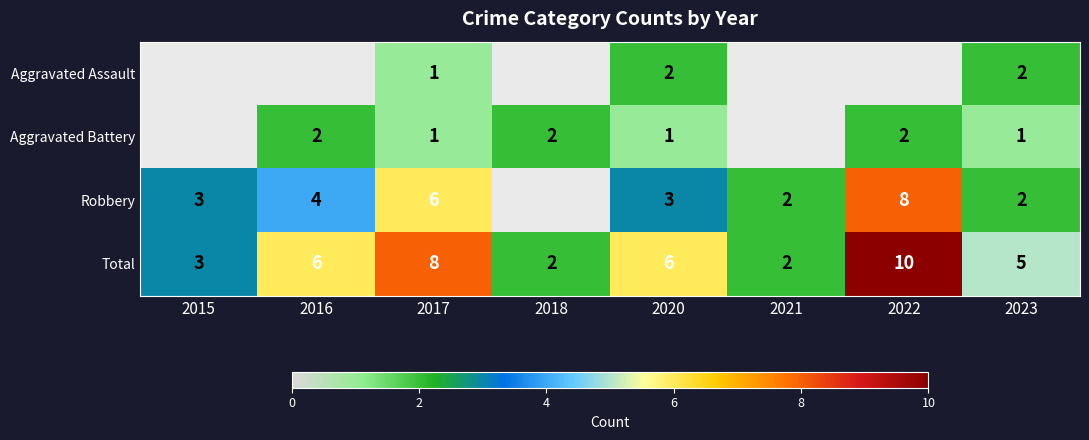

What is the minimum value shown in the chart?

1.0